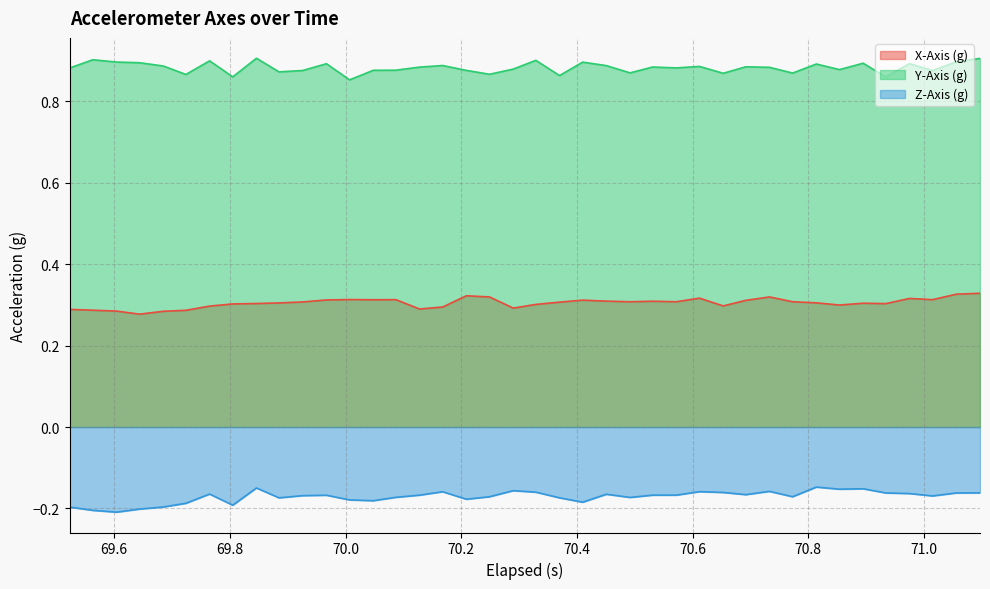

Rank the series by their maximum value, from highest to lowest.

Y-Axis (g), X-Axis (g), Z-Axis (g)